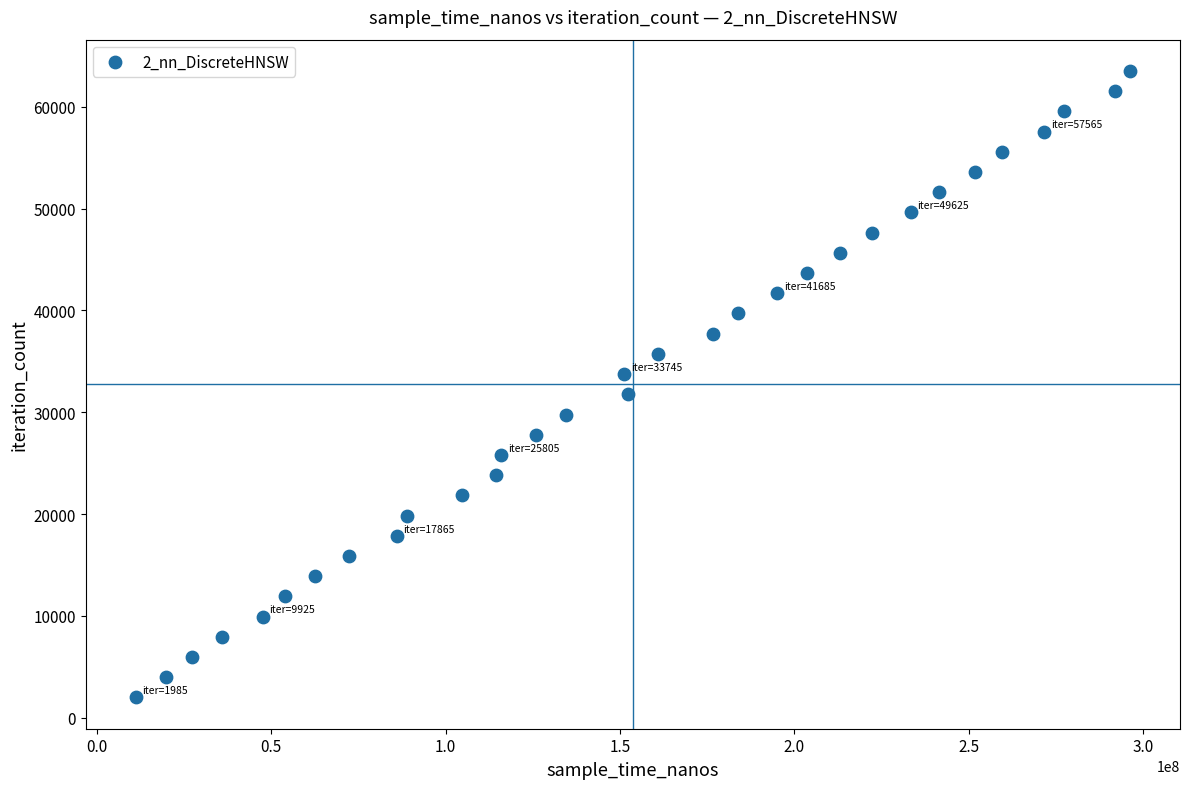

What is the range of X values (max minus min)?

285194000